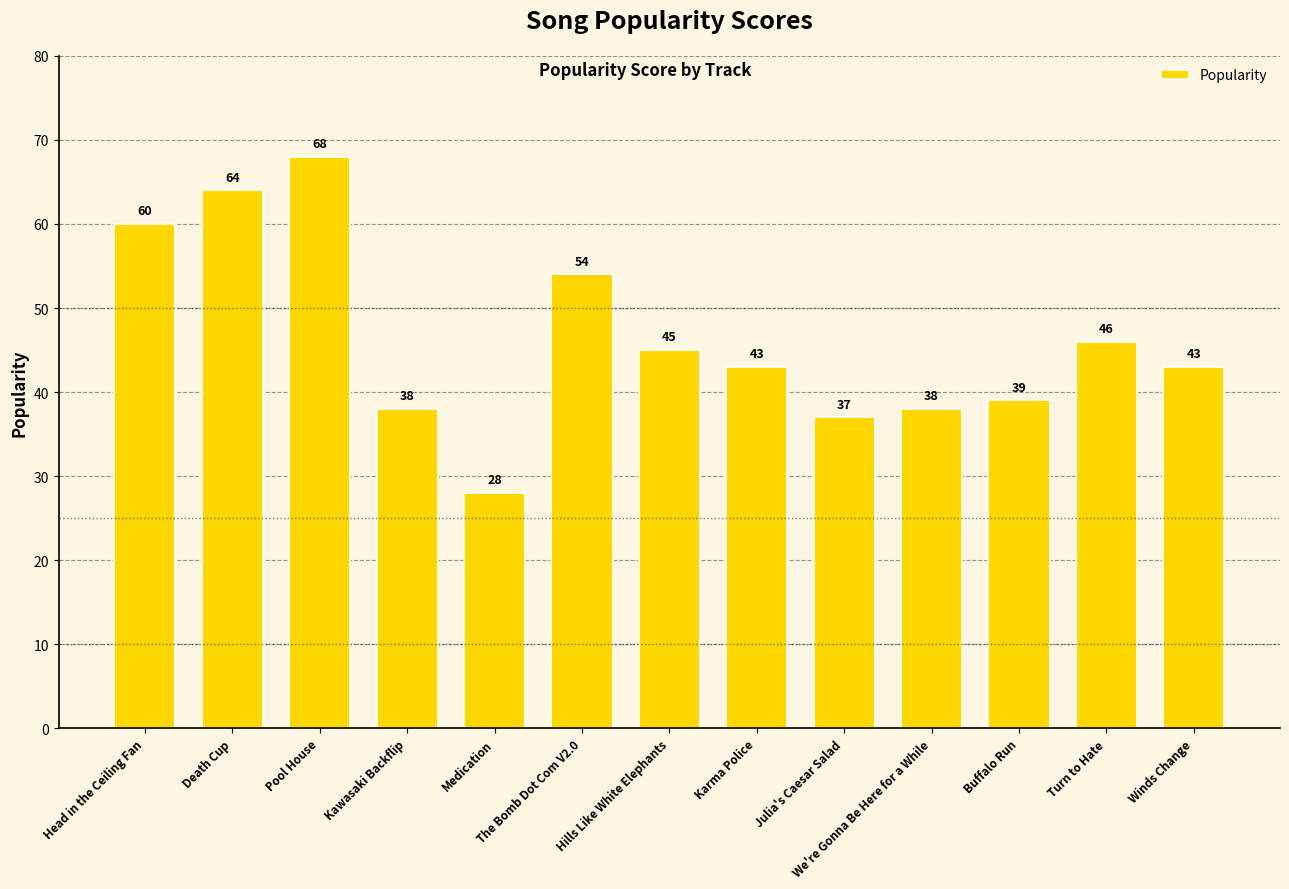

The chart shows a value of 75 at Karma Police. True or false?

False